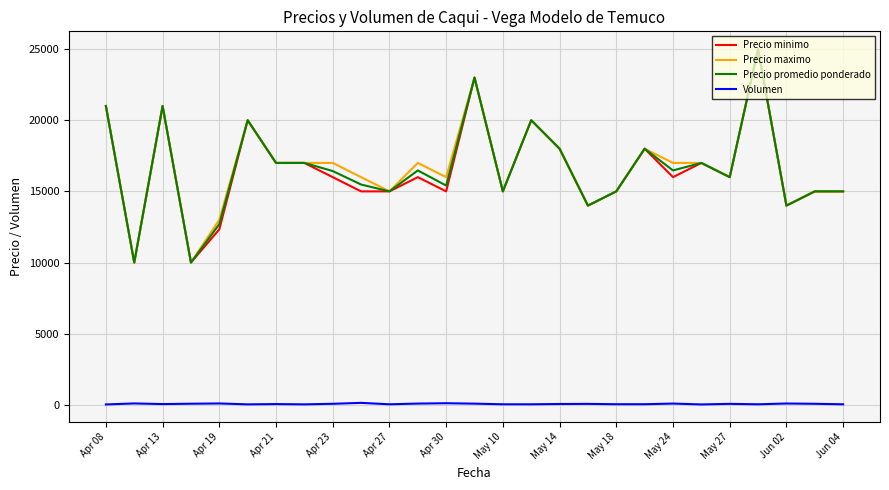

True or false: Volumen and Precio maximo cross at least once.

False